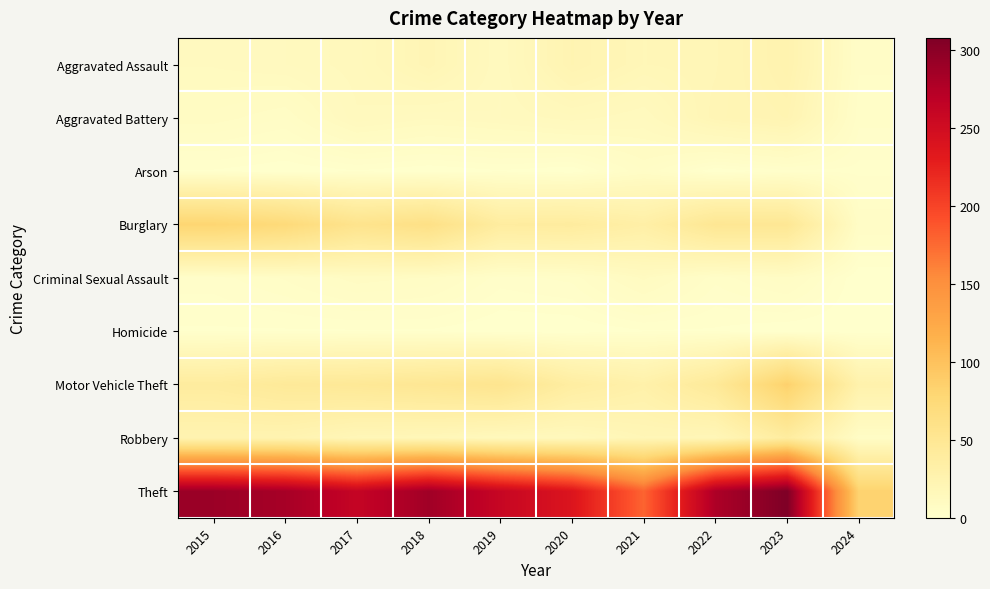

Reading right to left, extract all data points from this chart.

Aggravated Assault: 2024=5	2023=26	2022=19	2021=18	2020=23	2019=12	2018=20	2017=14	2016=12	2015=11
Aggravated Battery: 2024=4	2023=23	2022=20	2021=12	2020=14	2019=12	2018=11	2017=13	2016=6	2015=8
Arson: 2024=2	2023=2	2022=0	2021=6	2020=0	2019=1	2018=0	2017=1	2016=0	2015=1
Burglary: 2024=6	2023=49	2022=50	2021=33	2020=40	2019=39	2018=62	2017=56	2016=73	2015=80
Criminal Sexual Assault: 2024=0	2023=7	2022=4	2021=10	2020=4	2019=3	2018=7	2017=8	2016=5	2015=3
Homicide: 2024=0	2023=0	2022=1	2021=1	2020=0	2019=0	2018=1	2017=1	2016=1	2015=1
Motor Vehicle Theft: 2024=28	2023=85	2022=45	2021=30	2020=37	2019=54	2018=50	2017=47	2016=45	2015=40
Robbery: 2024=6	2023=39	2022=18	2021=19	2020=14	2019=14	2018=17	2017=18	2016=24	2015=24
Theft: 2024=83	2023=308	2022=279	2021=179	2020=238	2019=259	2018=287	2017=261	2016=283	2015=290